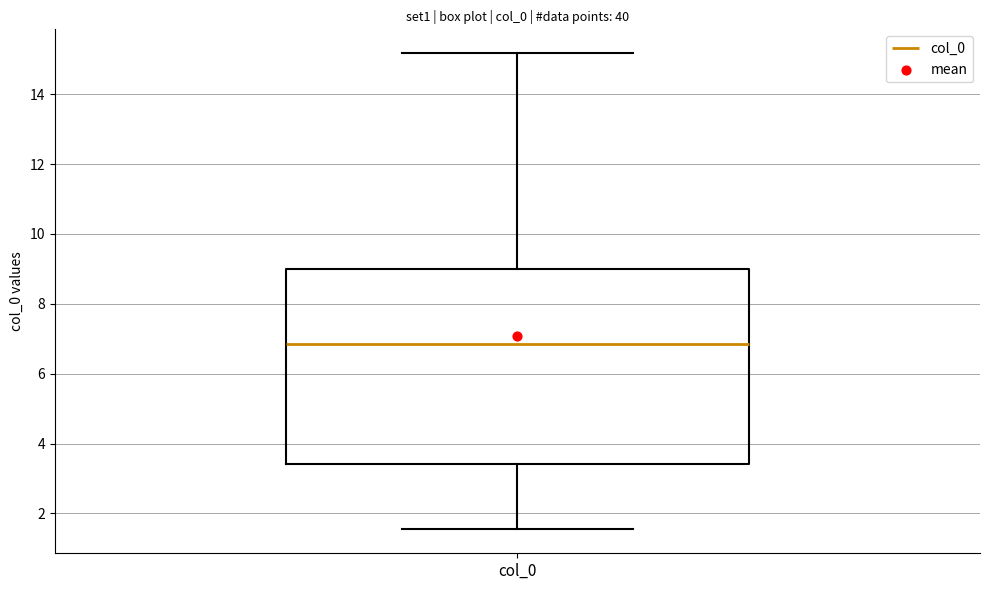

Transcribe this box plot: give where the median line is, the range the box spans, and where the two whiskers end, as read against the y-axis. The values are not printed on the chart, so give them approximately, as read against the axis.

median 6.8, box 3.4 to 9.0, whiskers 1.6 to 15.2